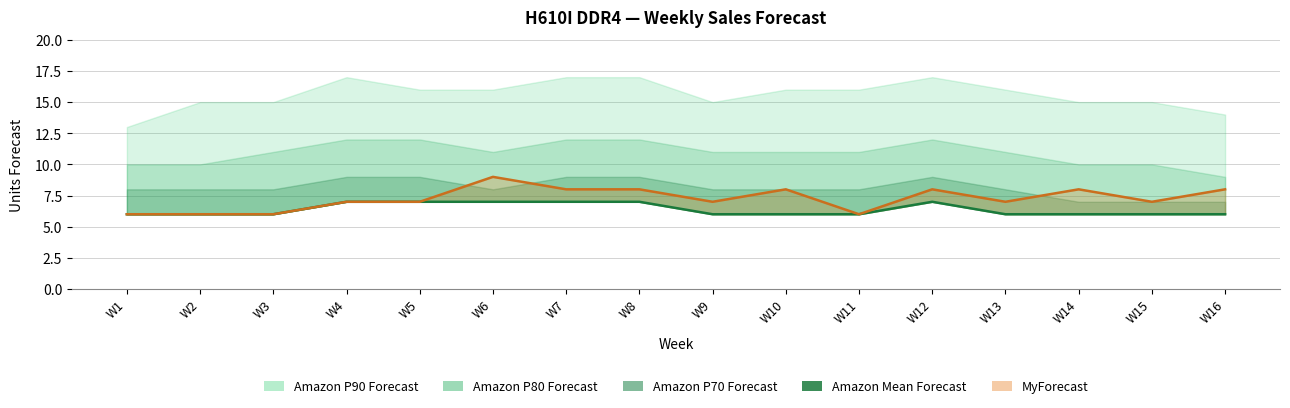

The chart shows a value of 6 at W13. True or false?

True